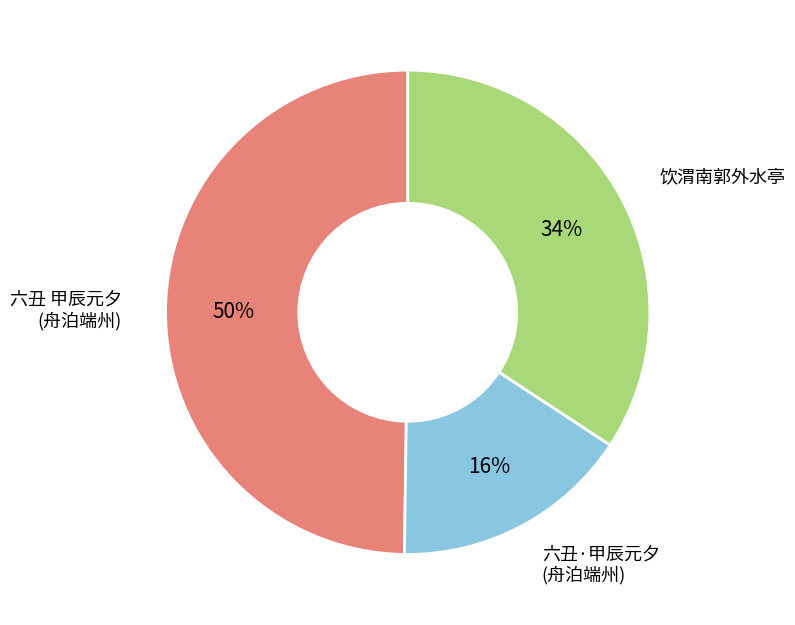

Is there any slice that represents more than half of the pie?

No